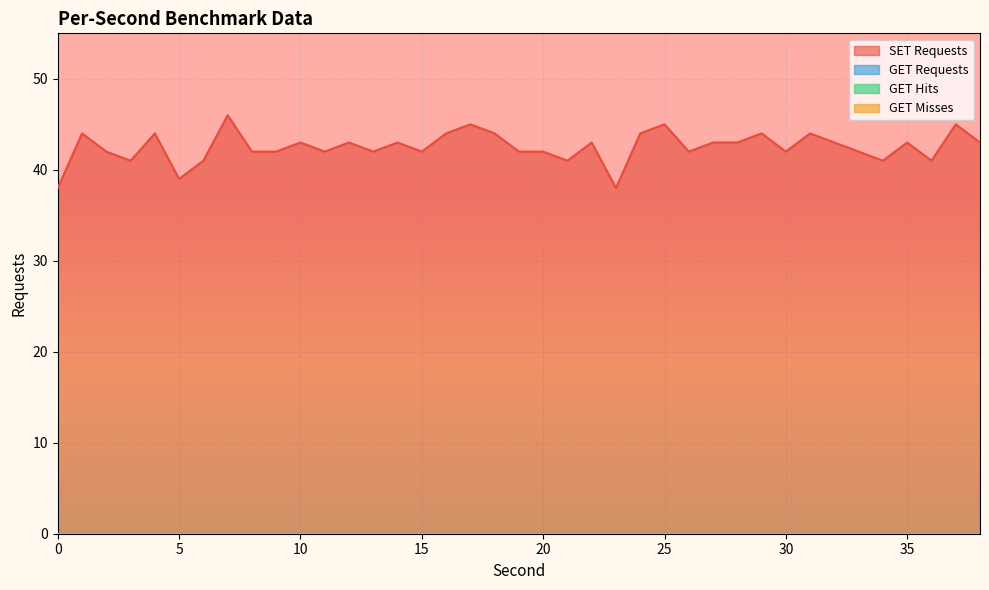

How many series are shown in this chart?

4